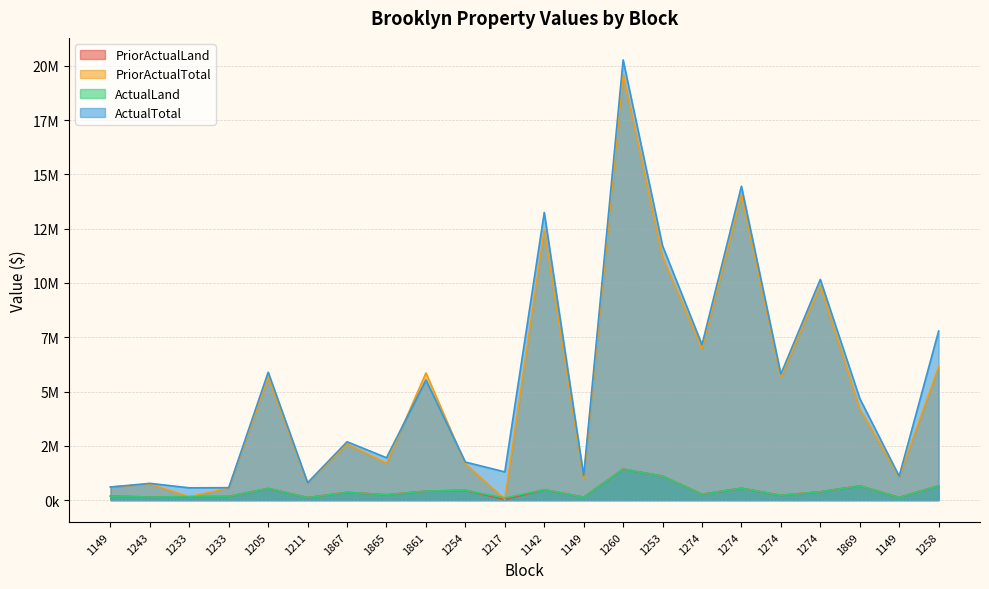

The ActualTotal series shows 5532957 at 1861. True or false?

True